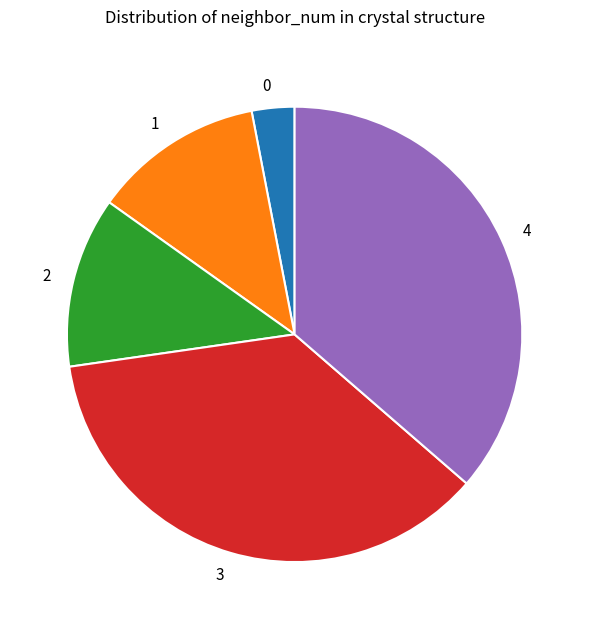

The 0 slice represents 14% of the pie. True or false?

False